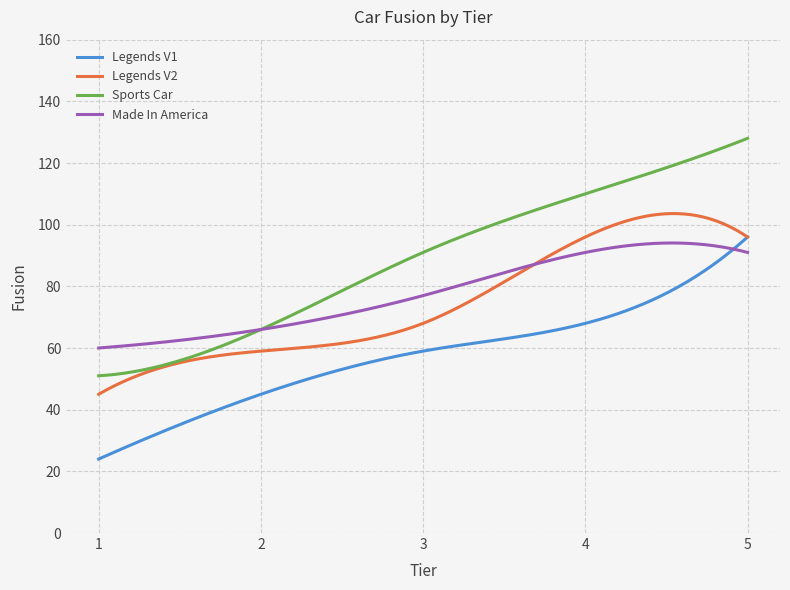

What is the maximum value for Made In America?

94.1